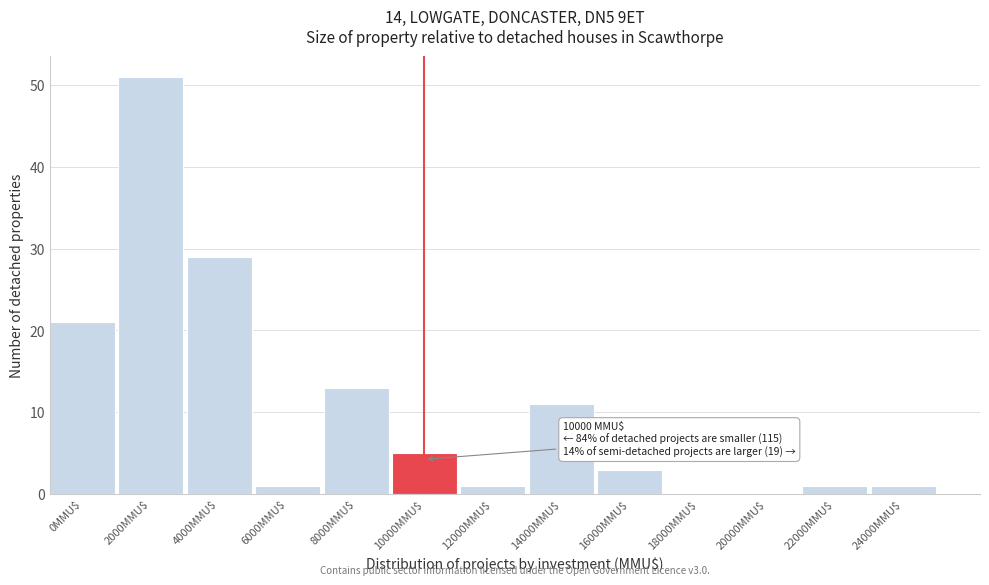

What is the sum of all values?

137